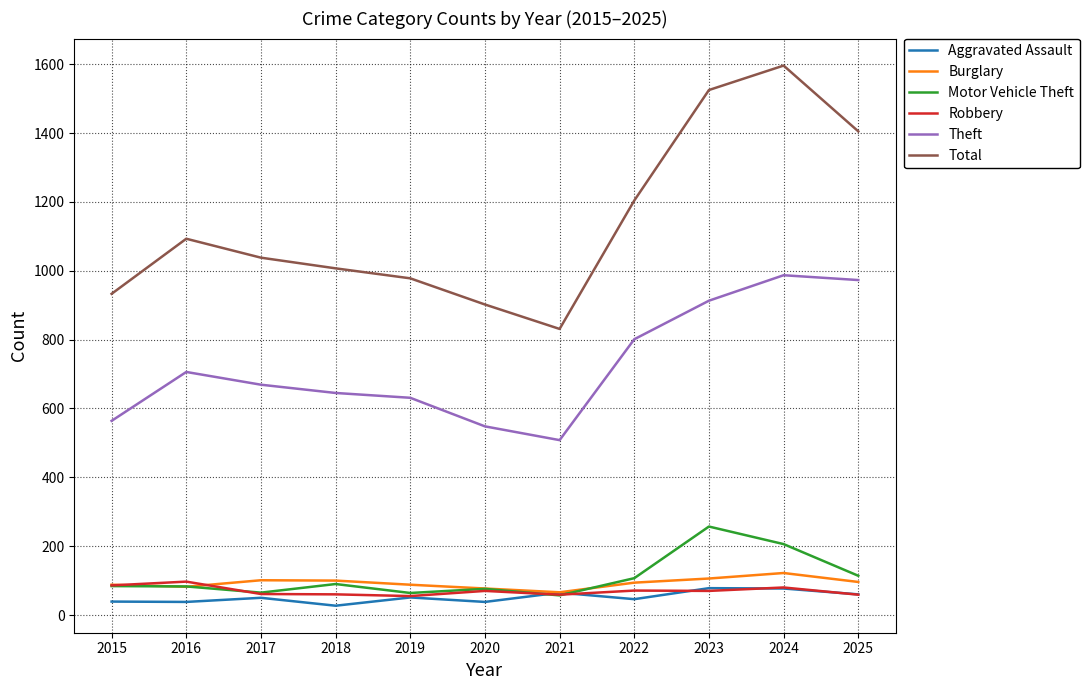

What is the sum of the Burglary values at 2017 and 2022?

195